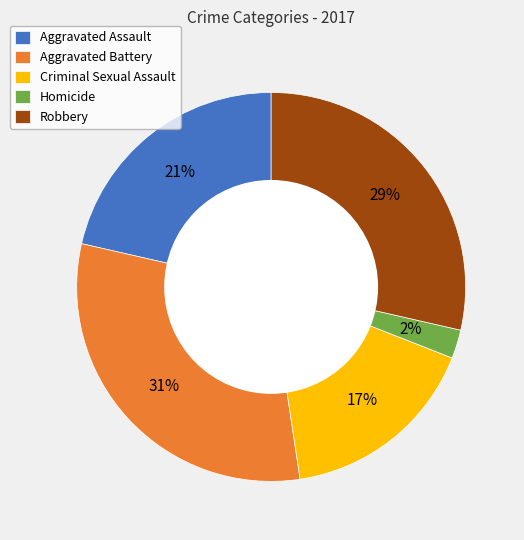

What is the ratio of the value at Criminal Sexual Assault to the value at Robbery?

0.6